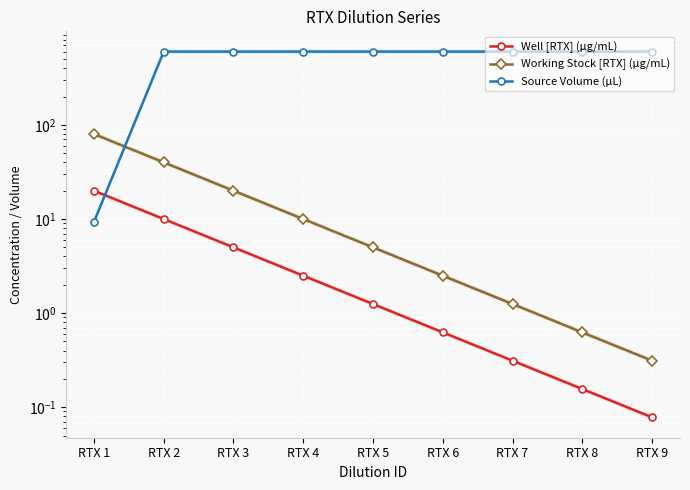

Which series has the largest total across all categories?

Source Volume (µL)